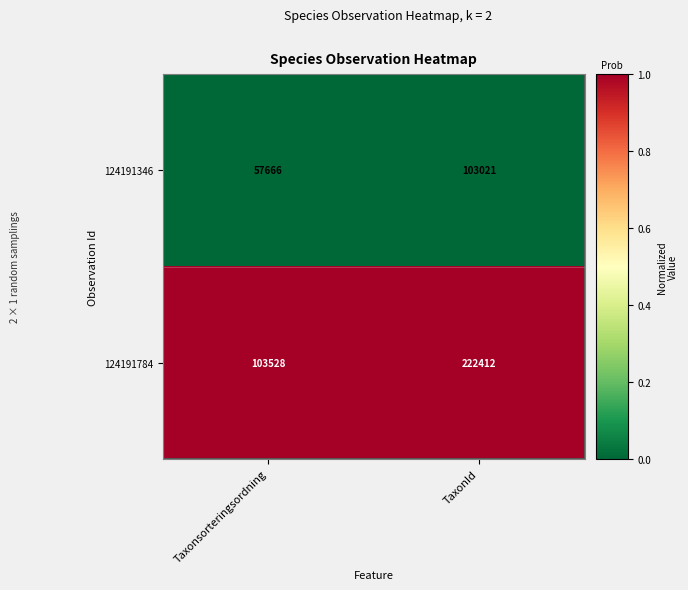

Which series has the largest range (max minus min)?

124191784